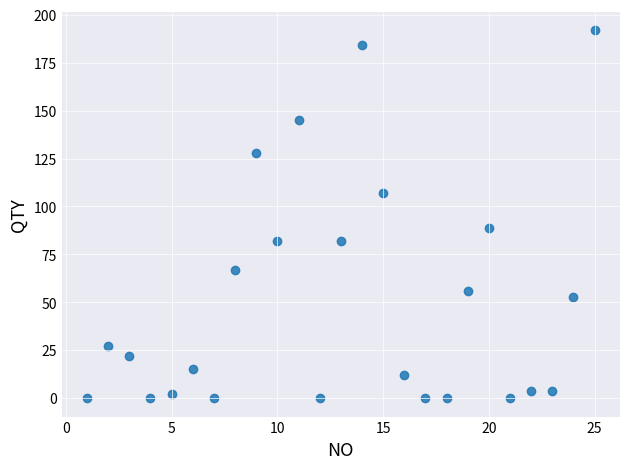

What is the range of Y values (max minus min)?

192